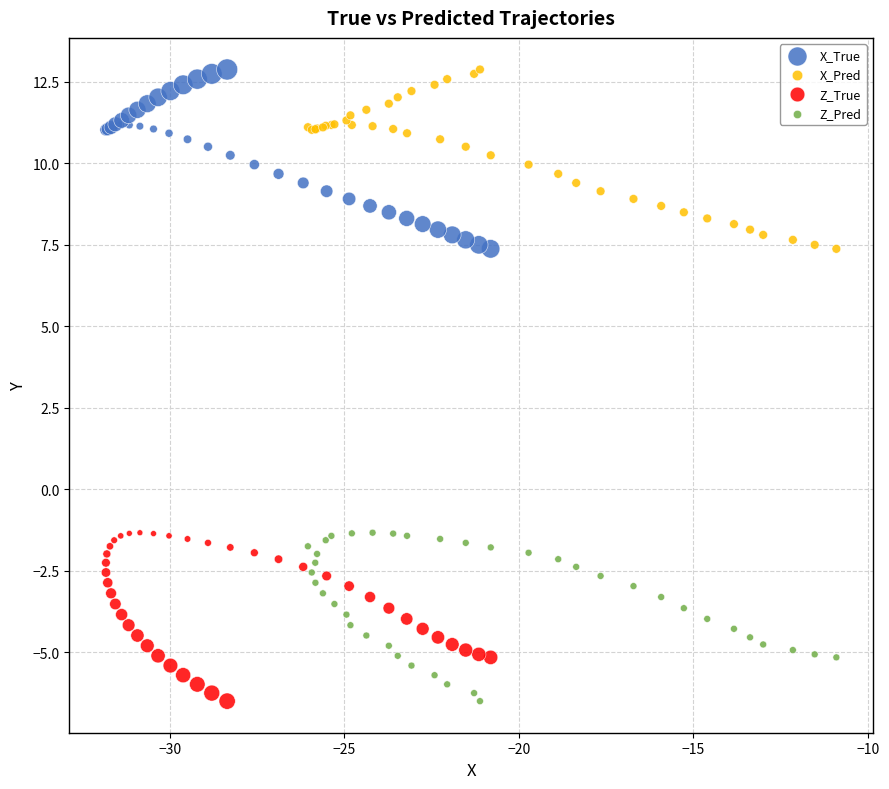

What are all the series names shown in the legend?

X_True, X_Pred, Z_True, Z_Pred